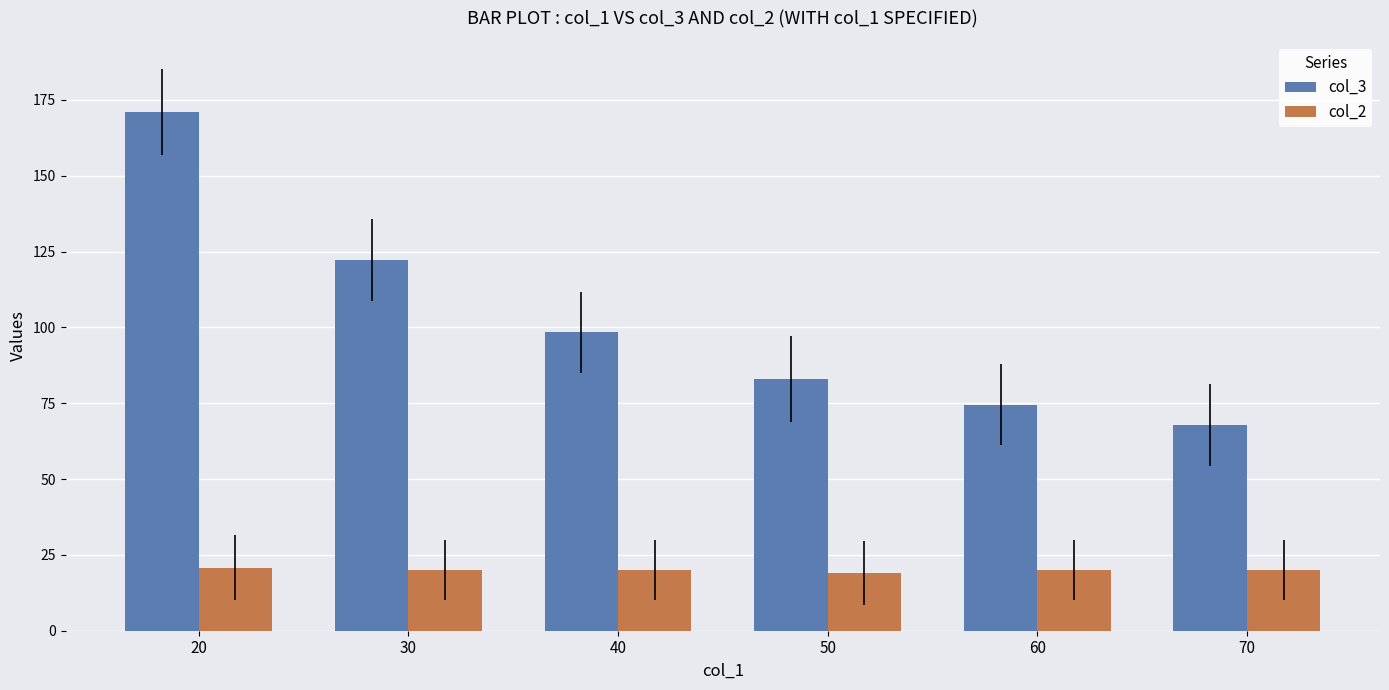

What is the average value of the col_3 series?

102.8